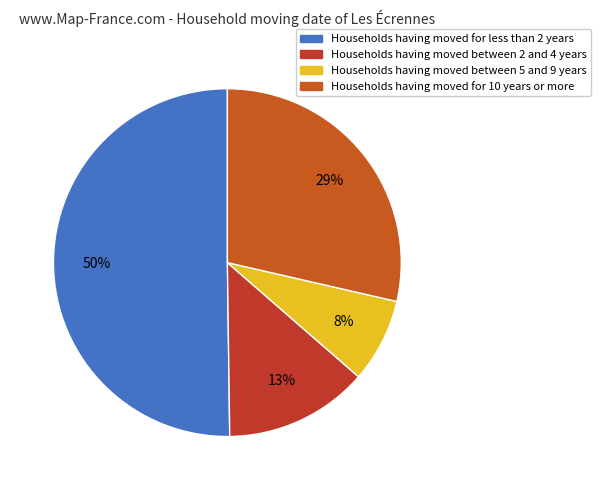

To the nearest percent, what is the average slice percentage?

25%